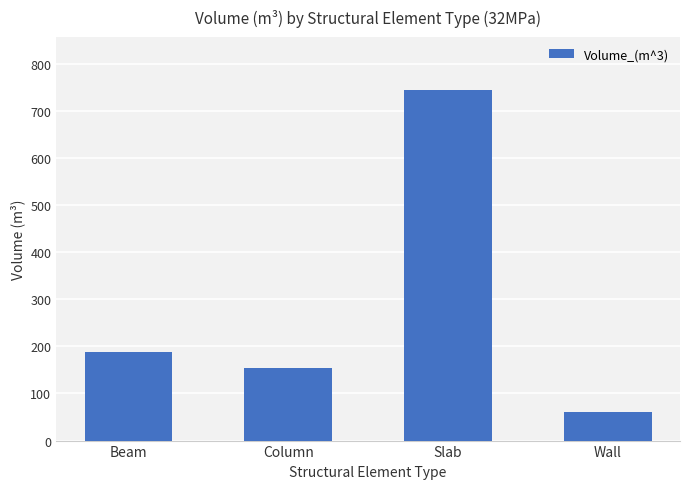

Which label corresponds to the largest value in the chart?

Slab